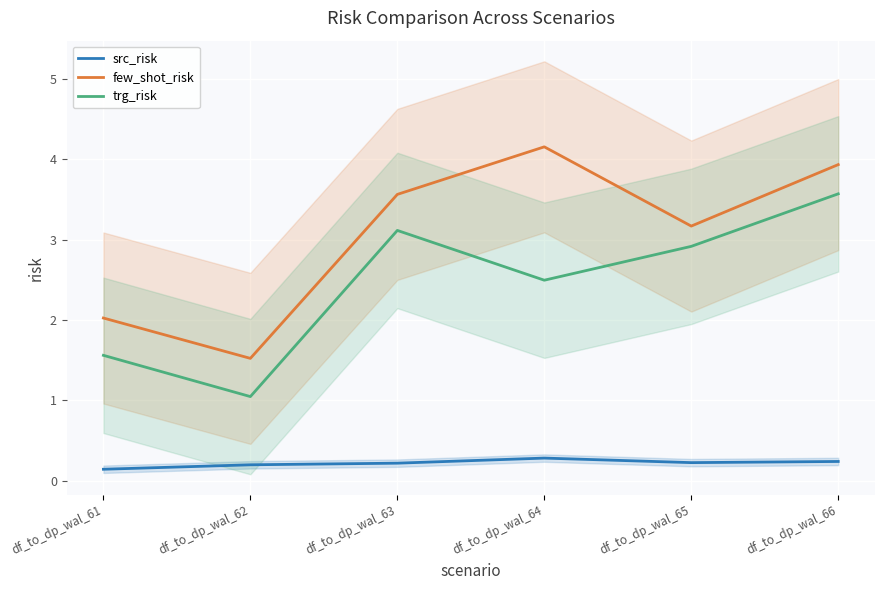

What is the smallest value displayed?

0.1